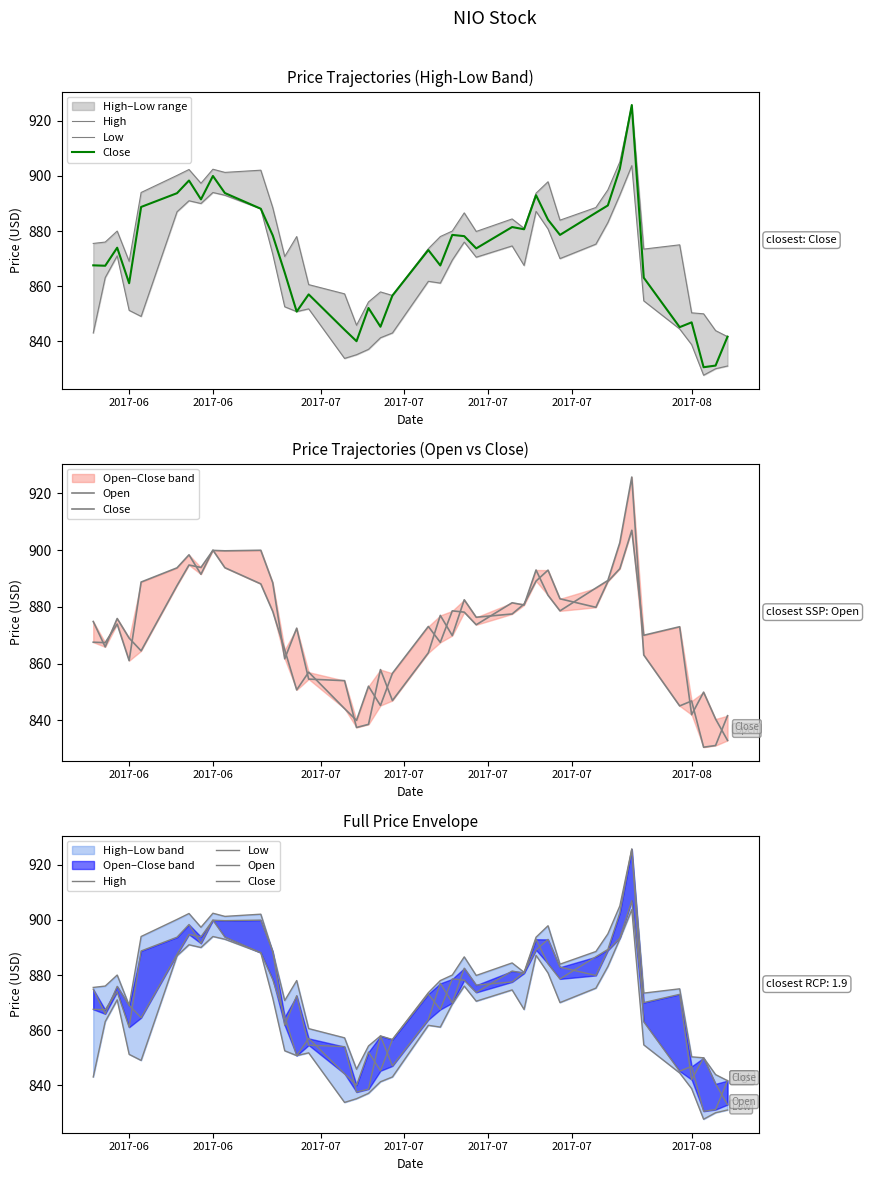

Reading right to left, extract all data points from this chart.

High: 841.7	843.8	850.0	850.3	875.0	873.5	925.8	905.1	895.0	888.5	884.0	897.9	893.8	881.0	884.4	879.8	886.6	880.0	878.0	873.6	856.6	857.9	854.2	845.8	857.2	860.5	878.0	870.8	888.5	902.1	901.3	902.5	897.3	902.3	900.2	894.0	869.0	880.0	876.0	875.5
Low: 831.0	830.0	827.7	838.8	844.5	854.7	903.8	893.1	883.1	875.2	870.0	880.8	887.2	867.5	874.6	870.5	876.0	869.5	861.1	861.8	843.0	841.2	837.0	835.1	833.8	851.8	850.8	852.5	871.6	888.1	893.0	894.0	890.0	891.0	887.0	849.0	851.2	871.0	863.1	843.0
Close: 841.7	831.2	830.5	846.8	845.1	863.0	925.8	902.6	889.3	886.7	878.6	884.1	893.0	880.7	881.5	873.7	878.2	878.6	867.5	873.1	856.6	845.2	852.0	840.0	844.2	857.0	850.8	864.9	878.4	888.1	893.8	900.0	891.5	898.3	893.8	888.8	861.0	874.0	867.4	867.5
Open: 833.0	840.5	850.0	842.0	873.0	870.0	907.0	893.5	889.0	879.8	882.8	893.0	889.1	881.0	877.5	876.3	882.5	869.9	877.0	863.8	847.0	857.9	838.6	837.5	854.0	854.5	872.5	861.7	888.5	900.0	899.8	899.9	893.9	894.8	887.5	864.5	869.0	875.9	865.9	874.8